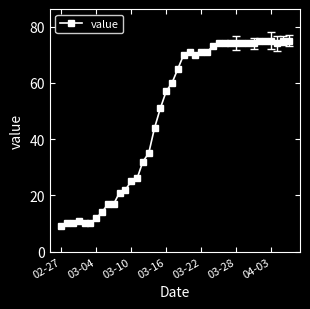

What is the maximum value shown in the chart?

75